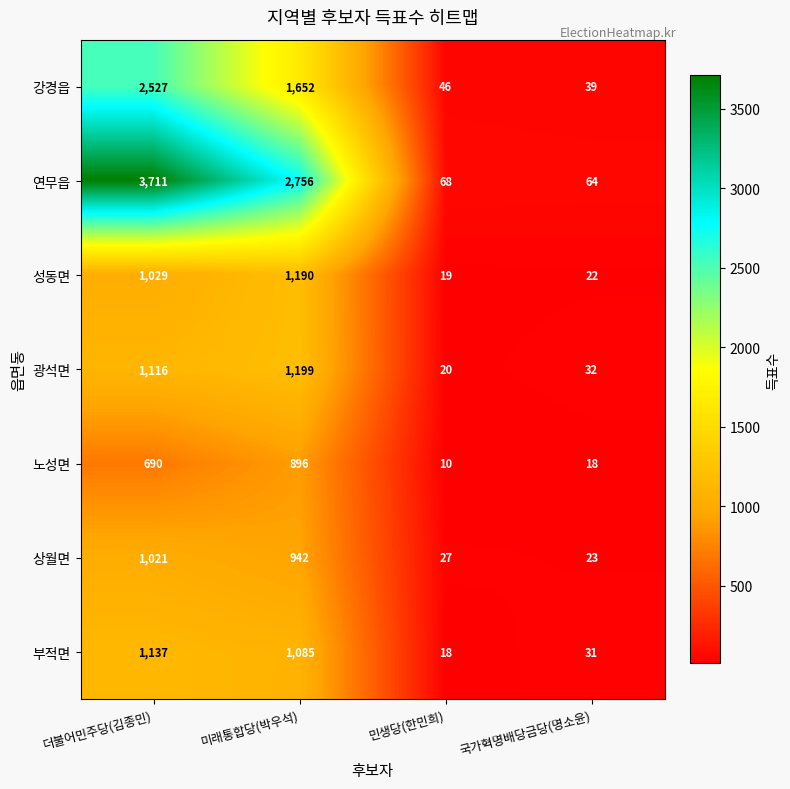

Reading left to right, transcribe all the data shown in this chart.

강경읍: 2527	1652	46	39
연무읍: 3711	2756	68	64
성동면: 1029	1190	19	22
광석면: 1116	1199	20	32
노성면: 690	896	10	18
상월면: 1021	942	27	23
부적면: 1137	1085	18	31